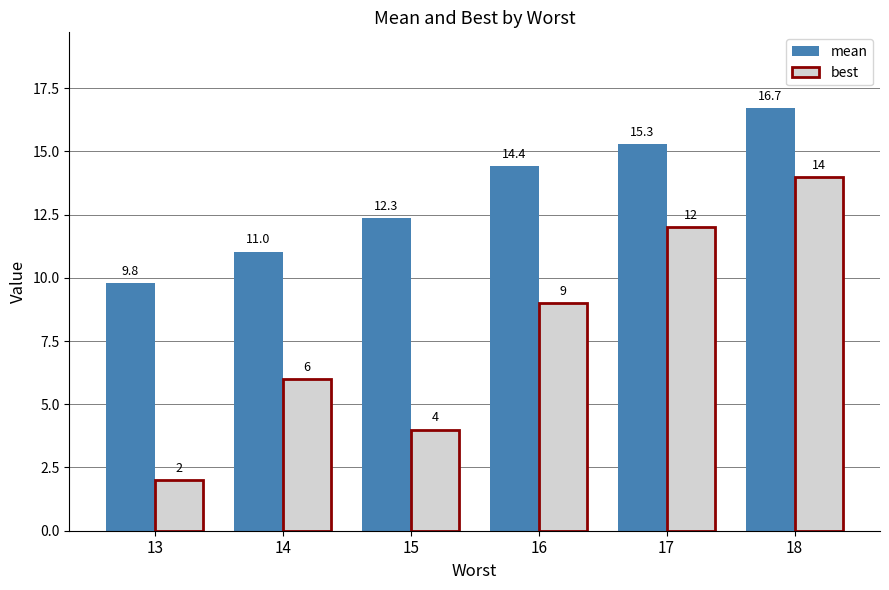

Which series has the widest spread of values?

best